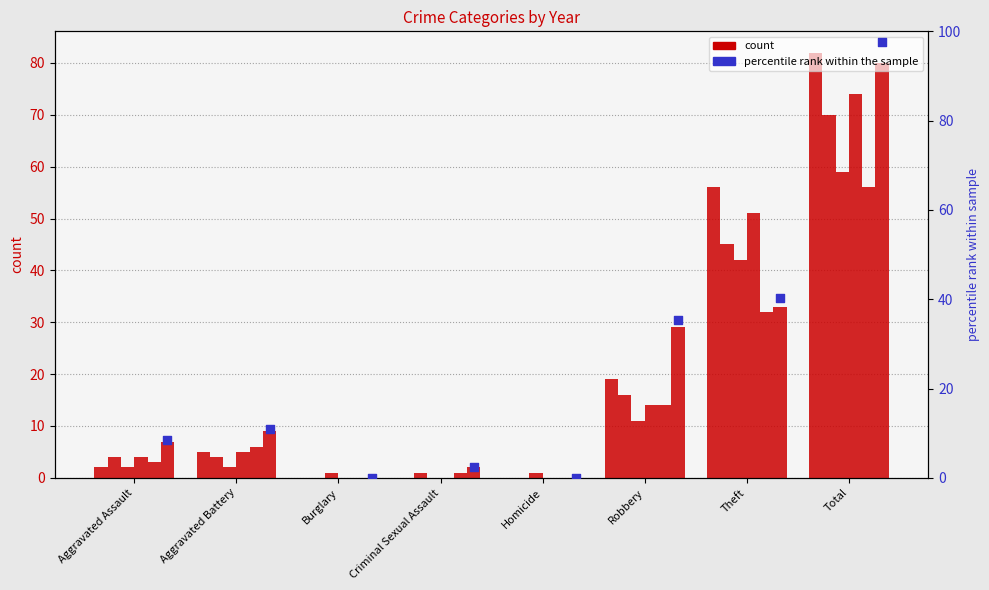

What is the change in value from Aggravated Battery to Robbery?

+24.4